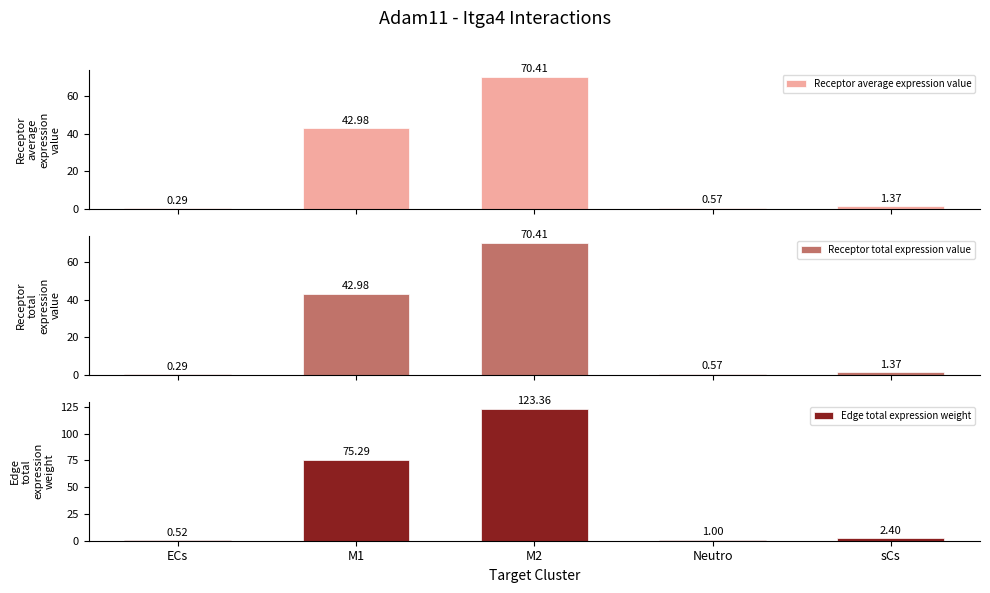

How many categories are shown in the chart?

5